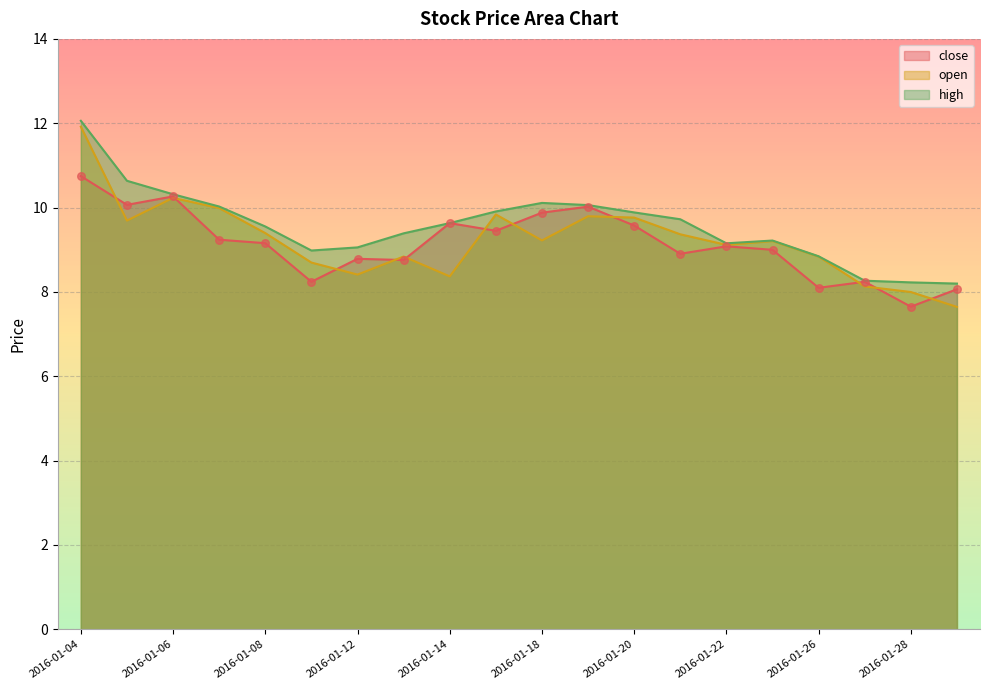

Which series contains the lowest Y value?

open